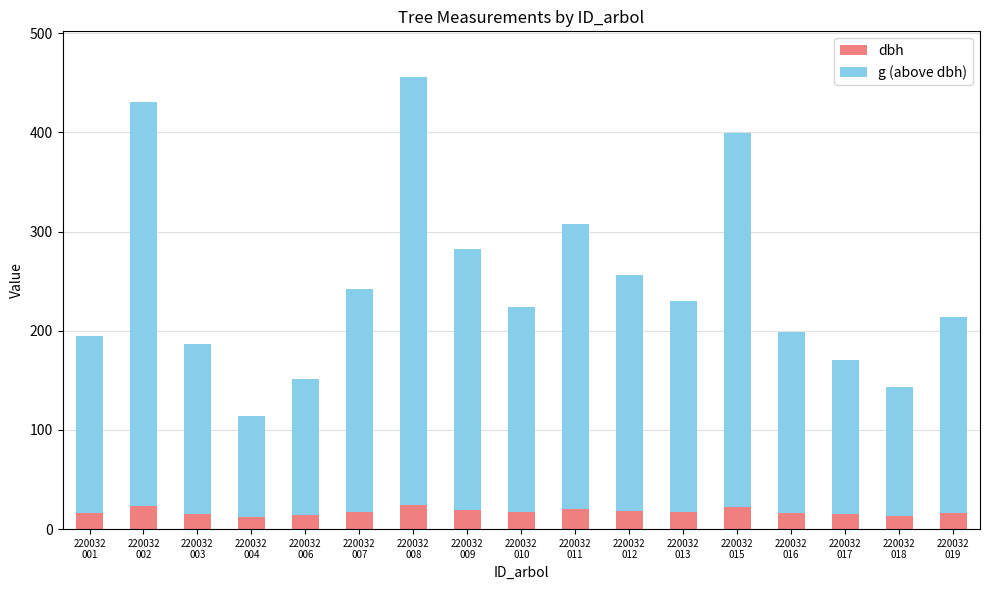

What is the maximum value for dbh?

24.1